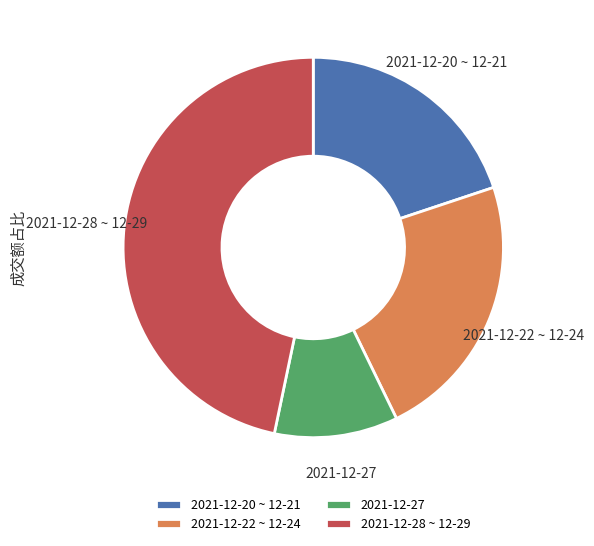

Which has a higher value, 2021-12-20 ~ 12-21 or 2021-12-28 ~ 12-29?

2021-12-28 ~ 12-29